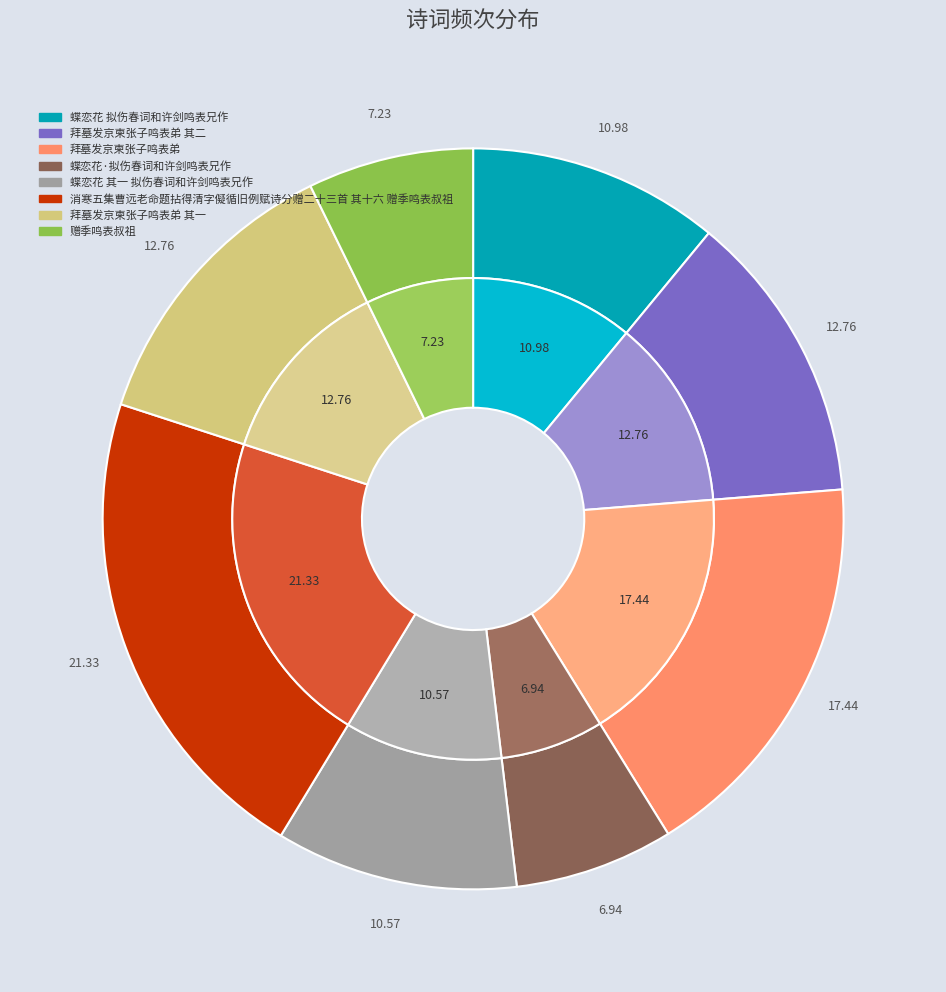

What is the largest slice in the pie chart?

消寒五集曹远老命题拈得清字儗循旧例赋诗分赠二十三首 其十六 赠季鸣表叔祖